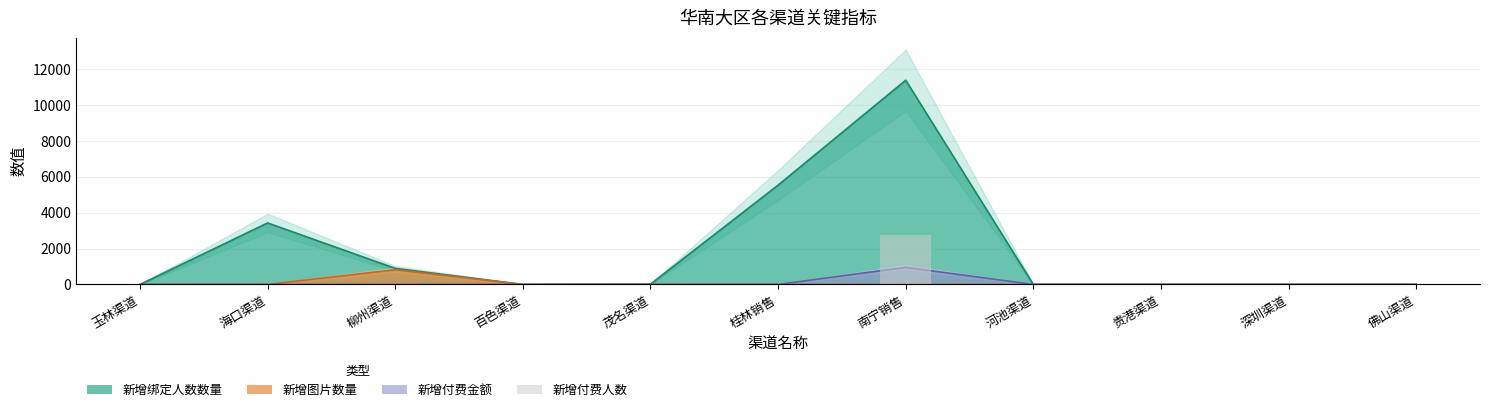

Which category has the highest value across all series?

南宁销售